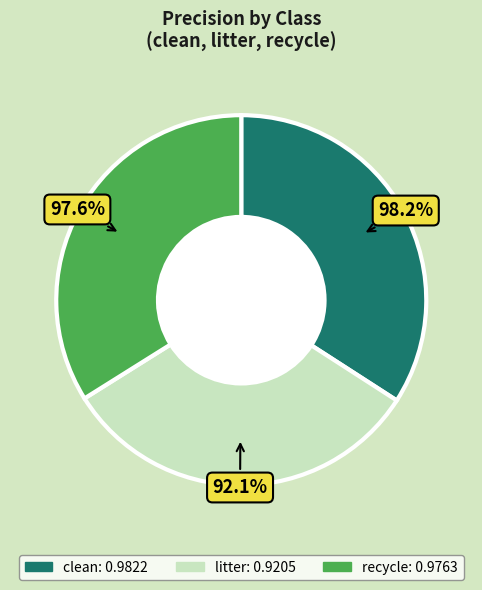

To the nearest percent, what is the difference between the largest and smallest slice percentages?

2%